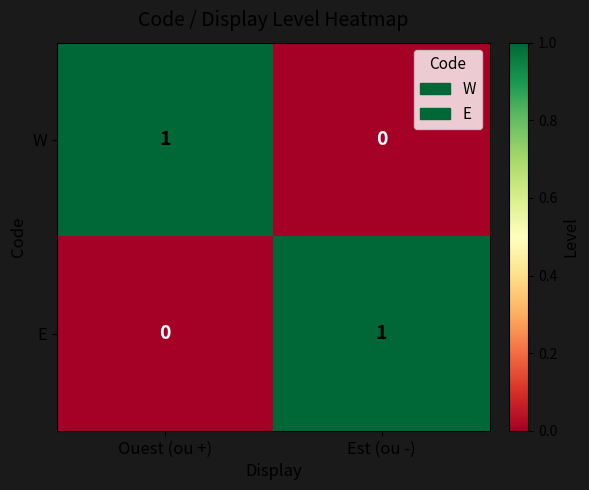

How many values in the W series are below 1?

1